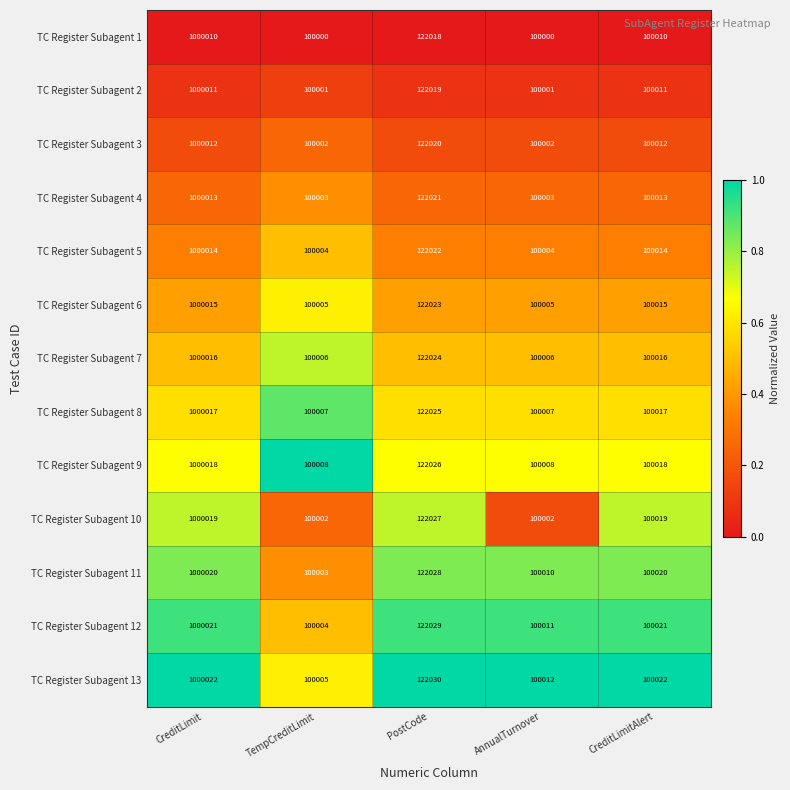

Which series changed the most between AnnualTurnover and CreditLimitAlert?

TC Register Subagent 10